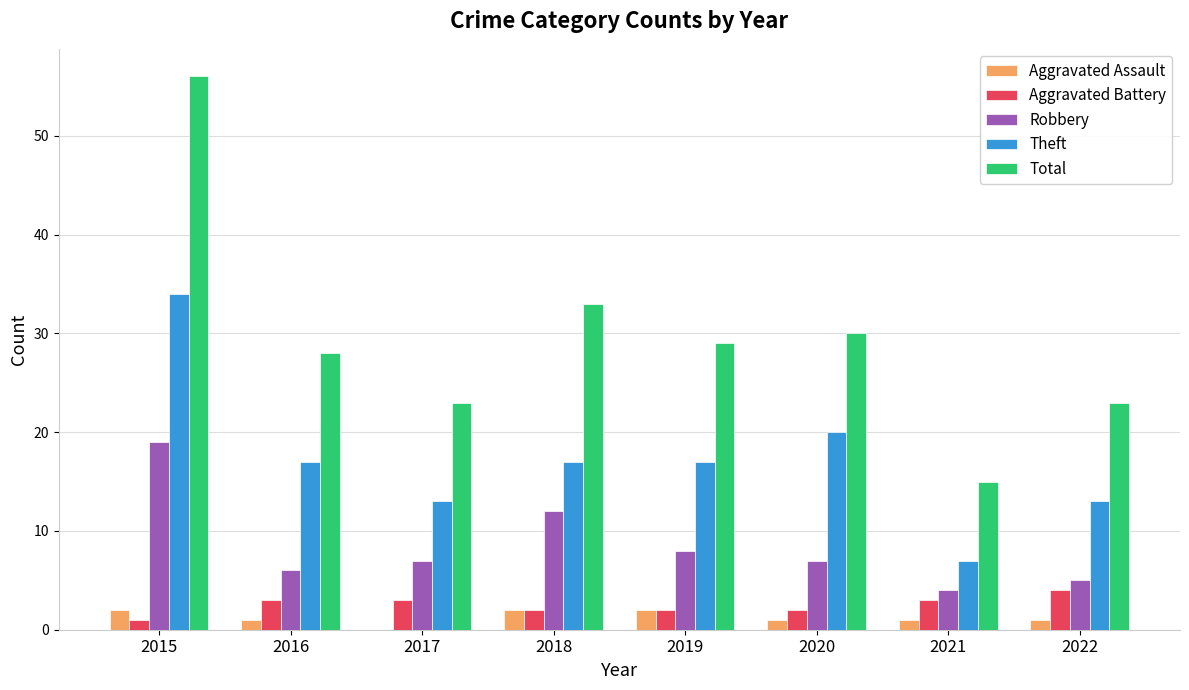

Which category has the highest value in the Theft series?

2015